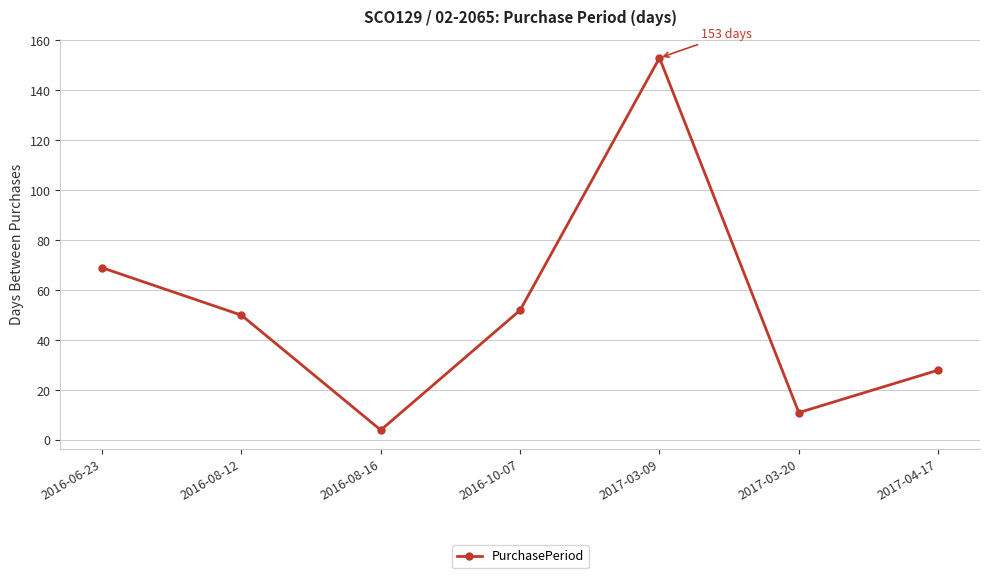

What is the sum of all values?

367